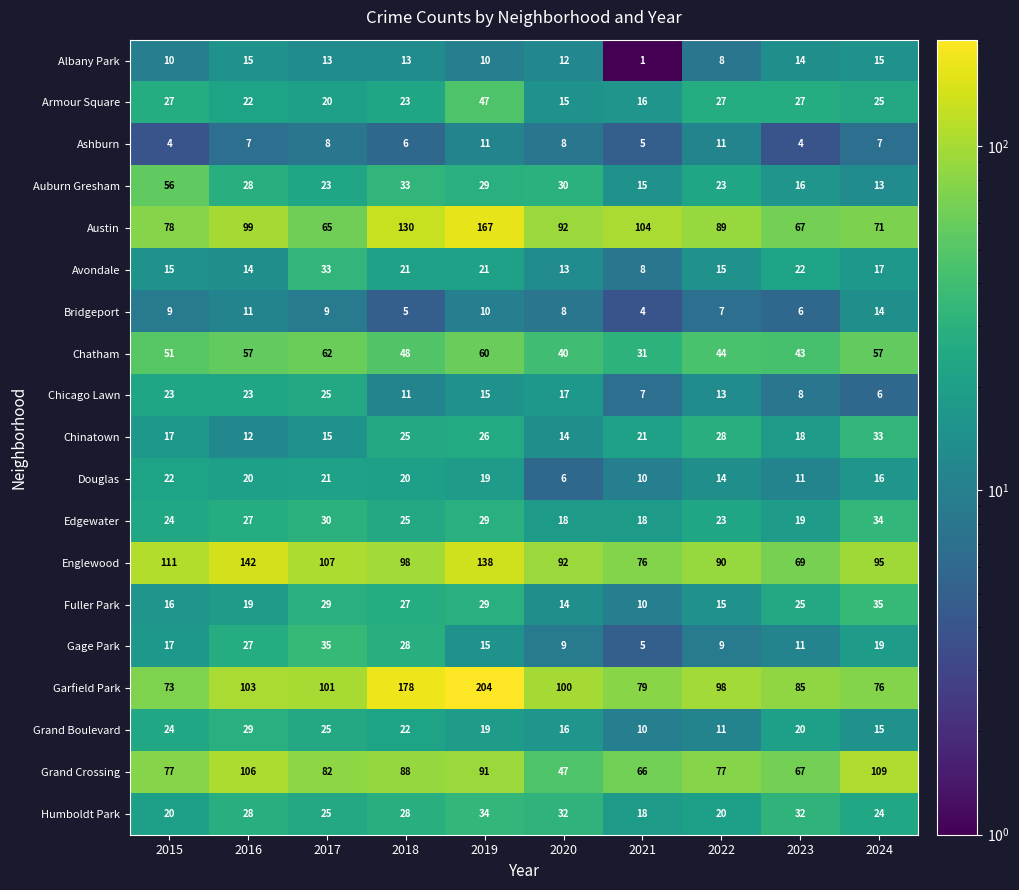

What is the maximum value shown in the chart?

204